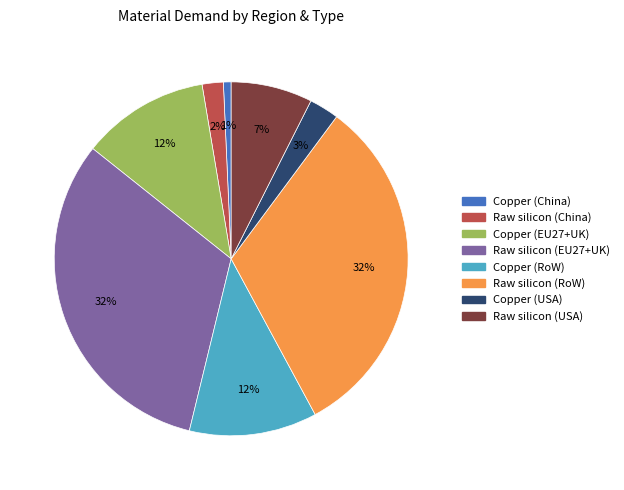

To the nearest percent, what is the difference between the largest and smallest slice percentages?

31%